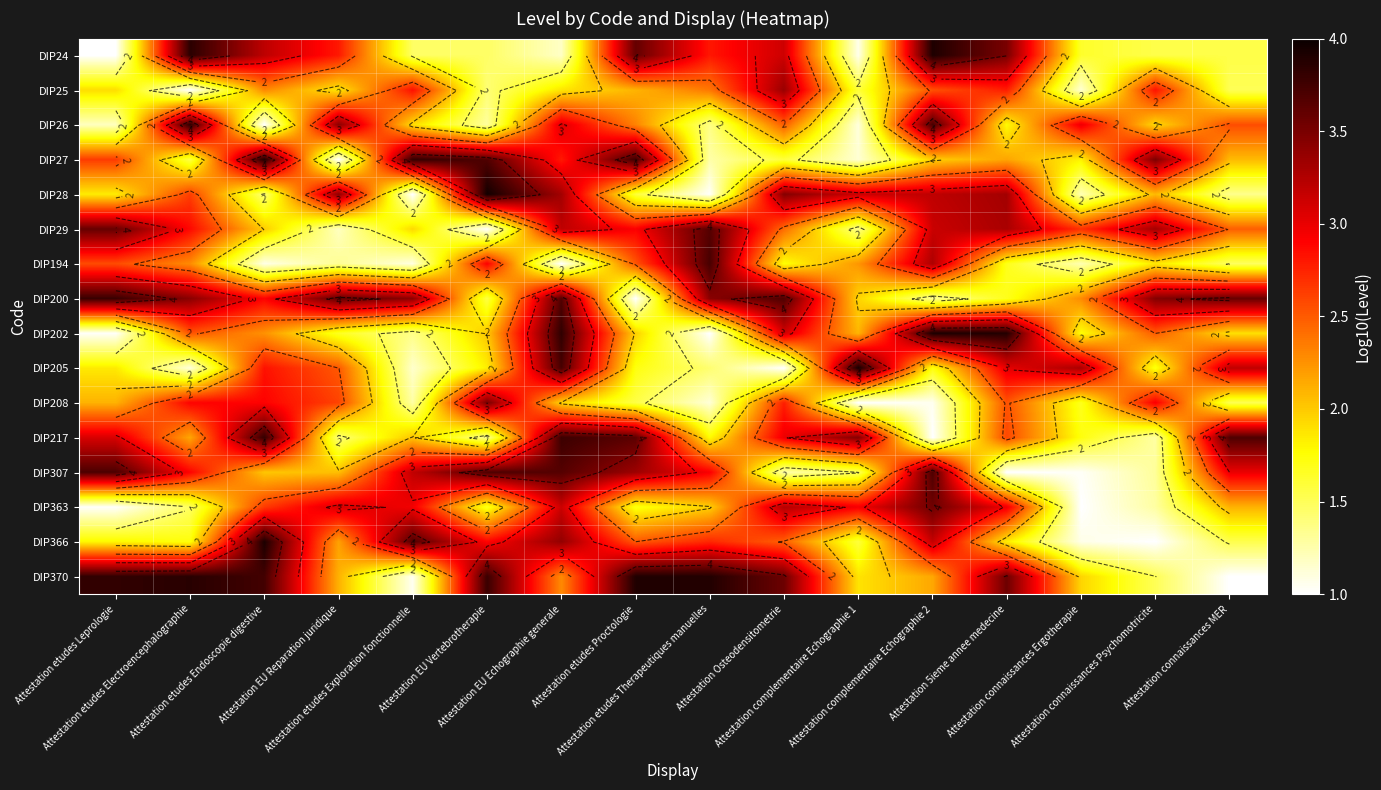

Which label corresponds to the smallest value in the chart?

Attestation etudes Leprologie